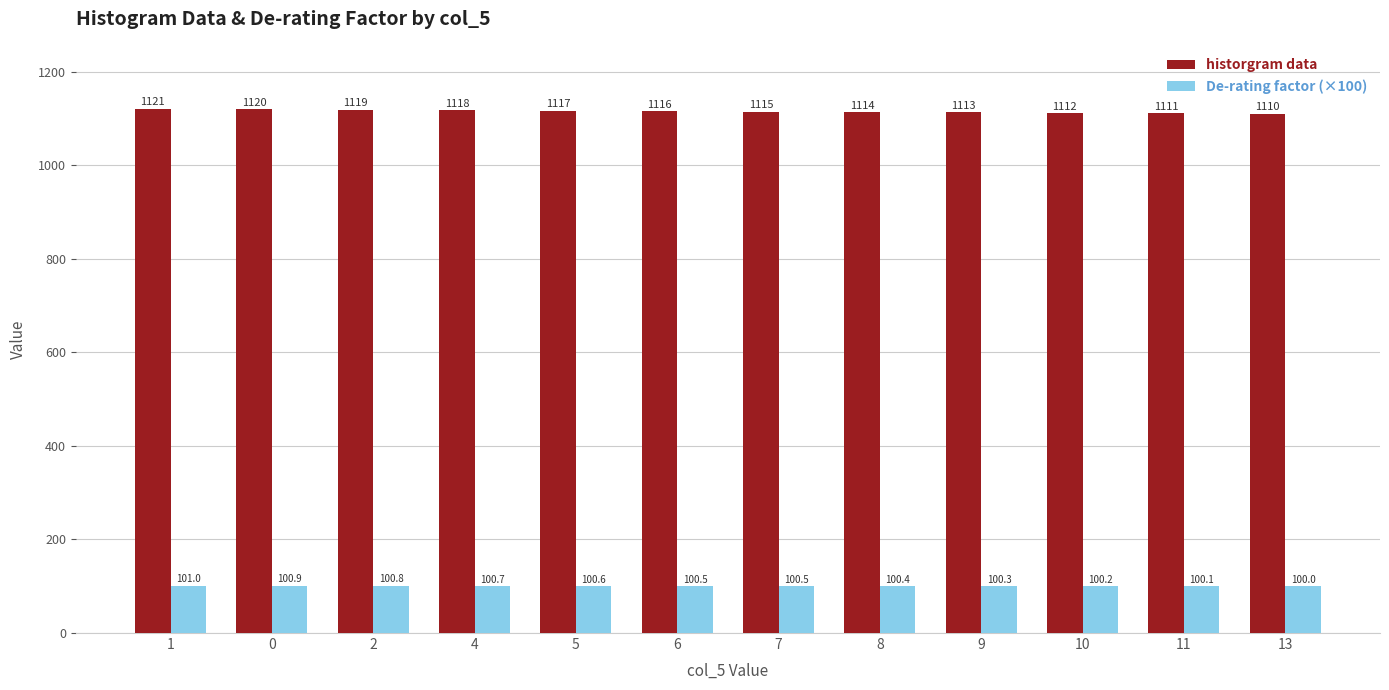

What is the sum of the De-rating factor (×100) values at 13 and 11?

200.1